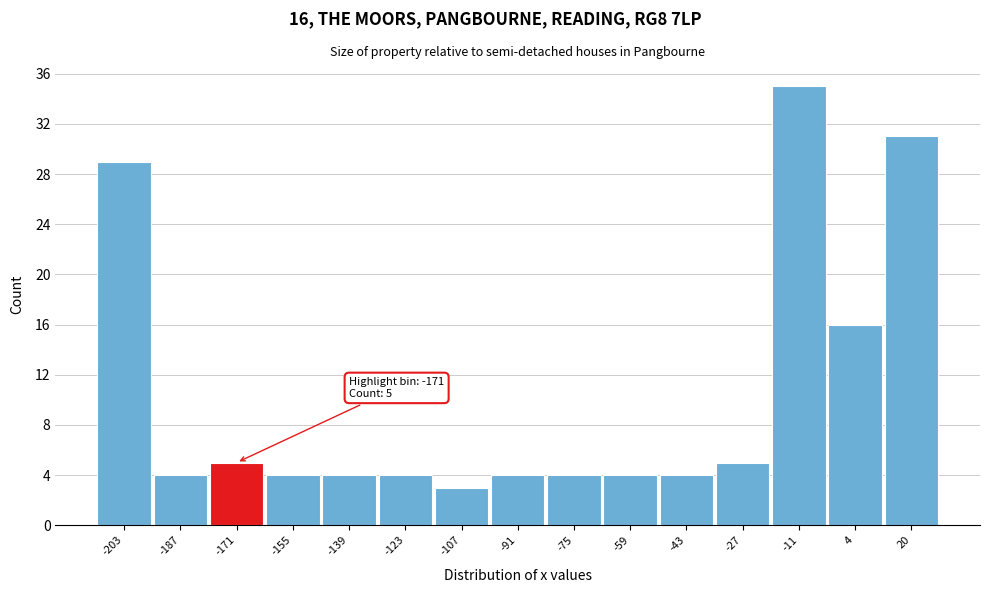

Which range on the x-axis has the tallest bar?

-20 to -4